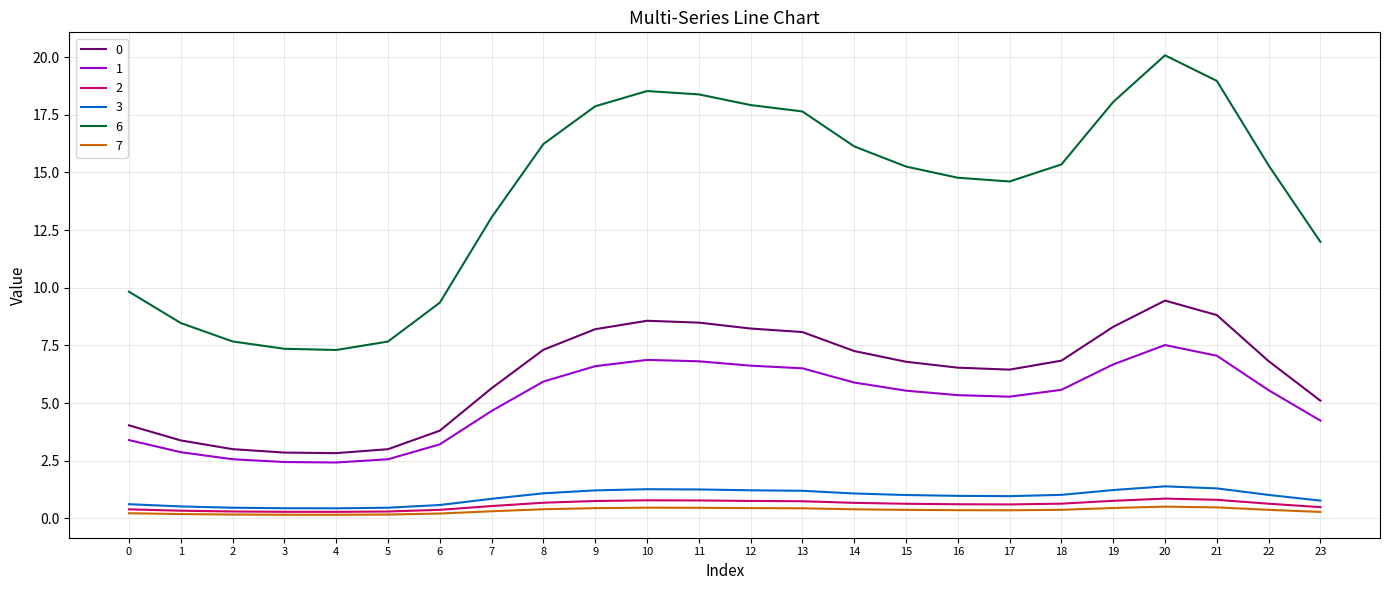

Which series has the largest total across all categories?

6